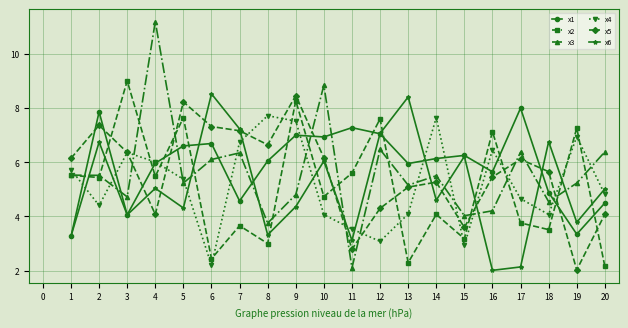

The x2 series shows 2.3 at 13. True or false?

True